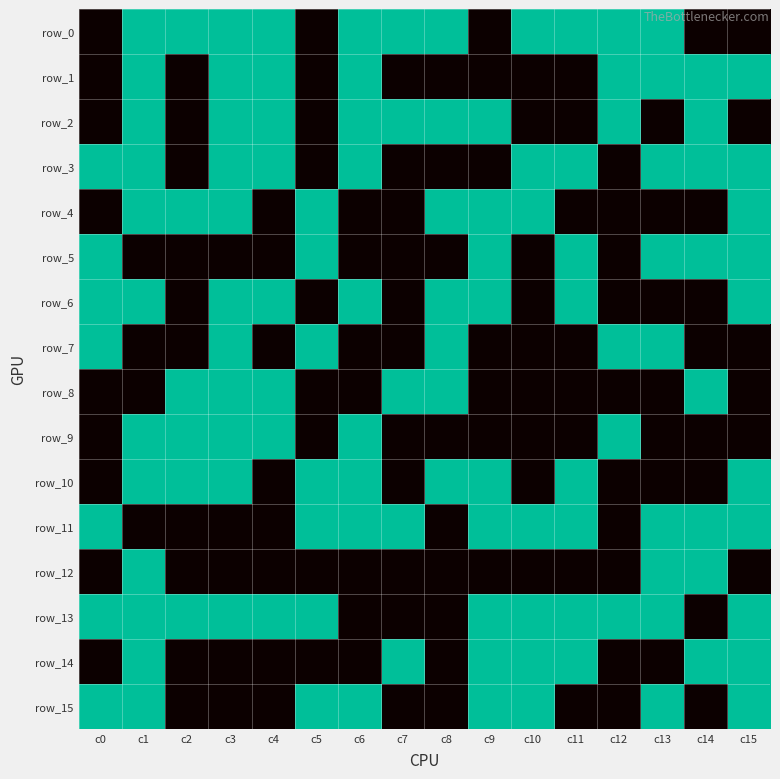

How many values in row_8 are above zero?

6